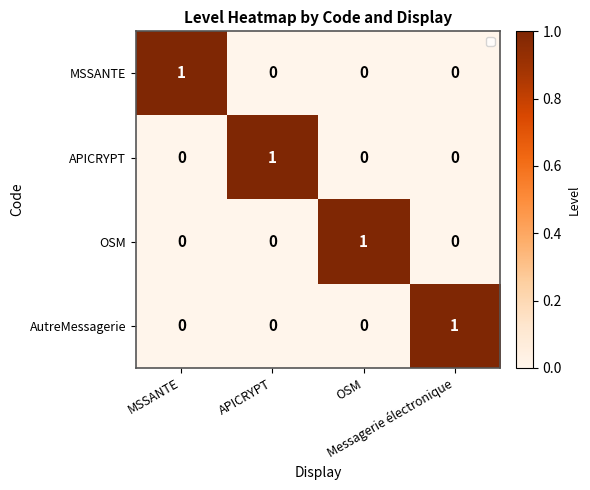

Count the AutreMessagerie values in the range 0 to 1.

4